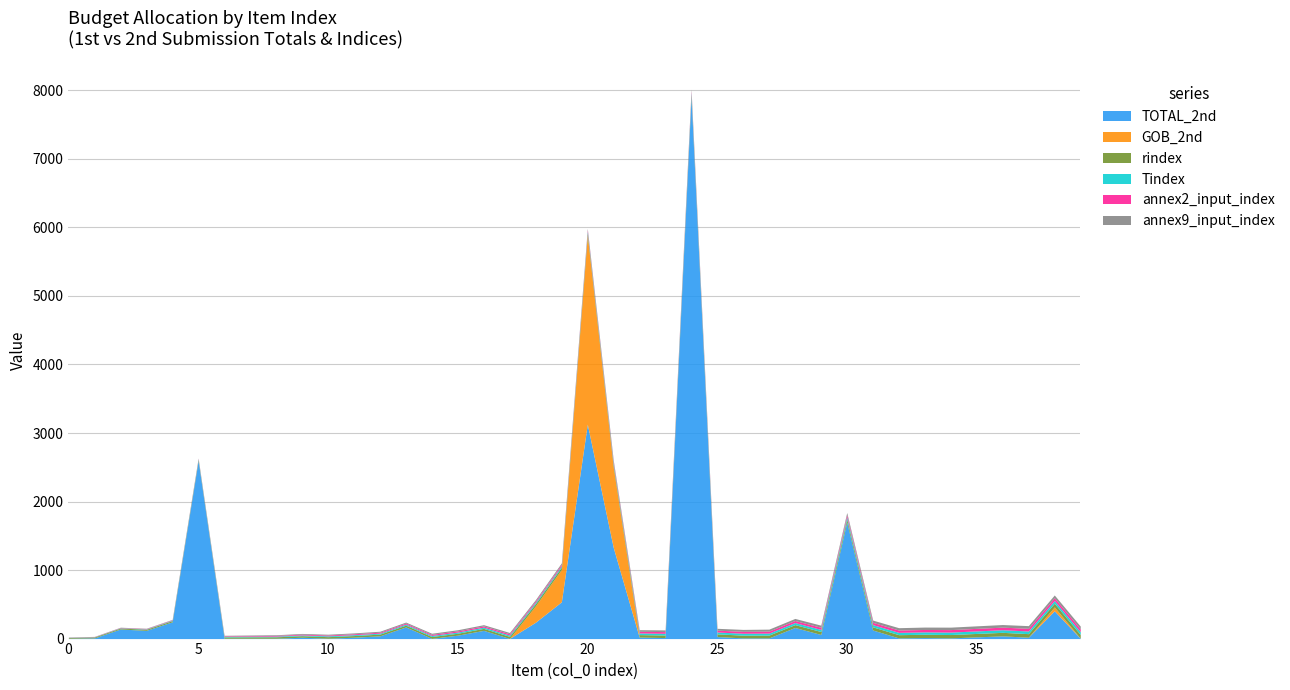

Reading left to right, transcribe all the data shown in this chart.

TOTAL_2nd: 0=5.0	1=10.0	2=140.0	3=120.0	4=245.0	5=2596.3	6=5.0	7=5.0	8=5.0	9=20.0	10=5.0	11=20.0	12=40.0	13=170.0	14=3.0	15=50.0	16=120.0	17=2.0	18=238.5	19=536.7	20=3130.1	21=1331.2	22=22.0	23=15.0	24=7901.4	25=30.0	26=10.0	27=10.0	28=162.0	29=60.0	30=1700.0	31=125.0	32=10.0	33=15.0	34=10.0	35=25.0	36=40.0	37=20.0	38=405.6	39=5.0
GOB_2nd: 0=0.0	1=0.0	2=0.0	3=0.0	4=0.0	5=0.0	6=0.0	7=0.0	8=0.0	9=0.0	10=0.0	11=0.0	12=0.0	13=0.0	14=0.0	15=0.0	16=0.0	17=0.0	18=238.5	19=472.3	20=2756.2	21=1171.5	22=0.0	23=0.0	24=0.0	25=0.0	26=0.0	27=0.0	28=0.0	29=0.0	30=0.0	31=0.0	32=0.0	33=0.0	34=0.0	35=0.0	36=0.0	37=0.0	38=56.8	39=0.0
rindex: 0=12.0	1=13.0	2=14.0	3=16.0	4=17.0	5=18.0	6=19.0	7=20.0	8=21.0	9=22.0	10=23.0	11=24.0	12=25.0	13=26.0	14=27.0	15=28.0	16=29.0	17=30.0	18=32.0	19=33.0	20=34.0	21=35.0	22=36.0	23=37.0	24=38.0	25=39.0	26=40.0	27=41.0	28=42.0	29=43.0	30=44.0	31=46.0	32=47.0	33=48.0	34=49.0	35=50.0	36=51.0	37=52.0	38=54.0	39=55.0
Tindex: 0=2.0	1=3.0	2=4.0	3=5.0	4=6.0	5=7.0	6=8.0	7=9.0	8=10.0	9=11.0	10=12.0	11=13.0	12=14.0	13=15.0	14=16.0	15=17.0	16=18.0	17=19.0	18=20.0	19=21.0	20=22.0	21=23.0	22=24.0	23=25.0	24=26.0	25=27.0	26=28.0	27=29.0	28=30.0	29=31.0	30=32.0	31=33.0	32=34.0	33=35.0	34=36.0	35=37.0	36=38.0	37=39.0	38=40.0	39=41.0
annex2_input_index: 0=2.0	1=3.0	2=4.0	3=5.0	4=6.0	5=7.0	6=8.0	7=9.0	8=10.0	9=11.0	10=12.0	11=13.0	12=14.0	13=15.0	14=16.0	15=17.0	16=18.0	17=19.0	18=20.0	19=21.0	20=22.0	21=23.0	22=24.0	23=25.0	24=26.0	25=27.0	26=28.0	27=29.0	28=30.0	29=31.0	30=32.0	31=33.0	32=34.0	33=35.0	34=36.0	35=37.0	36=38.0	37=39.0	38=40.0	39=41.0
annex9_input_index: 0=2.0	1=3.0	2=4.0	3=5.0	4=6.0	5=7.0	6=8.0	7=9.0	8=10.0	9=11.0	10=12.0	11=13.0	12=14.0	13=15.0	14=16.0	15=17.0	16=18.0	17=19.0	18=20.0	19=21.0	20=22.0	21=23.0	22=24.0	23=25.0	24=26.0	25=27.0	26=28.0	27=29.0	28=30.0	29=31.0	30=32.0	31=33.0	32=34.0	33=35.0	34=36.0	35=37.0	36=38.0	37=39.0	38=40.0	39=41.0